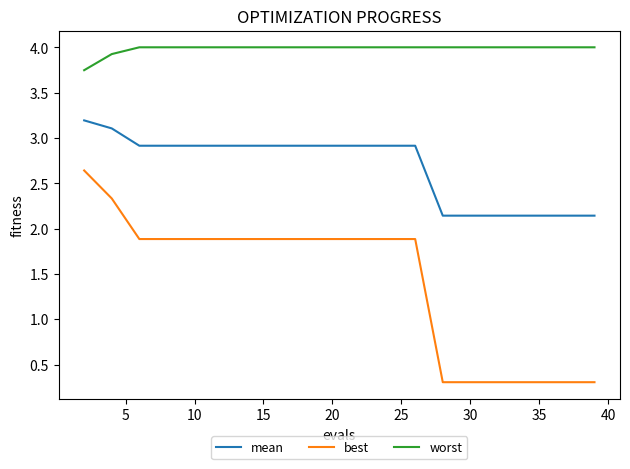

Which series has the widest spread of values?

best